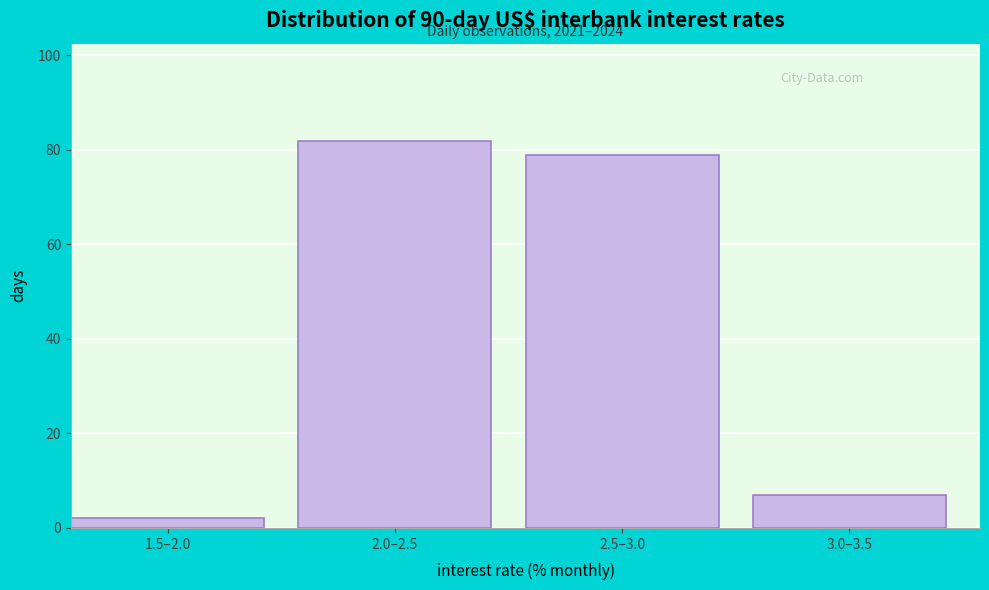

Reading right to left, transcribe all the data shown in this chart.

3.0–3.5=7	2.5–3.0=79	2.0–2.5=82	1.5–2.0=2